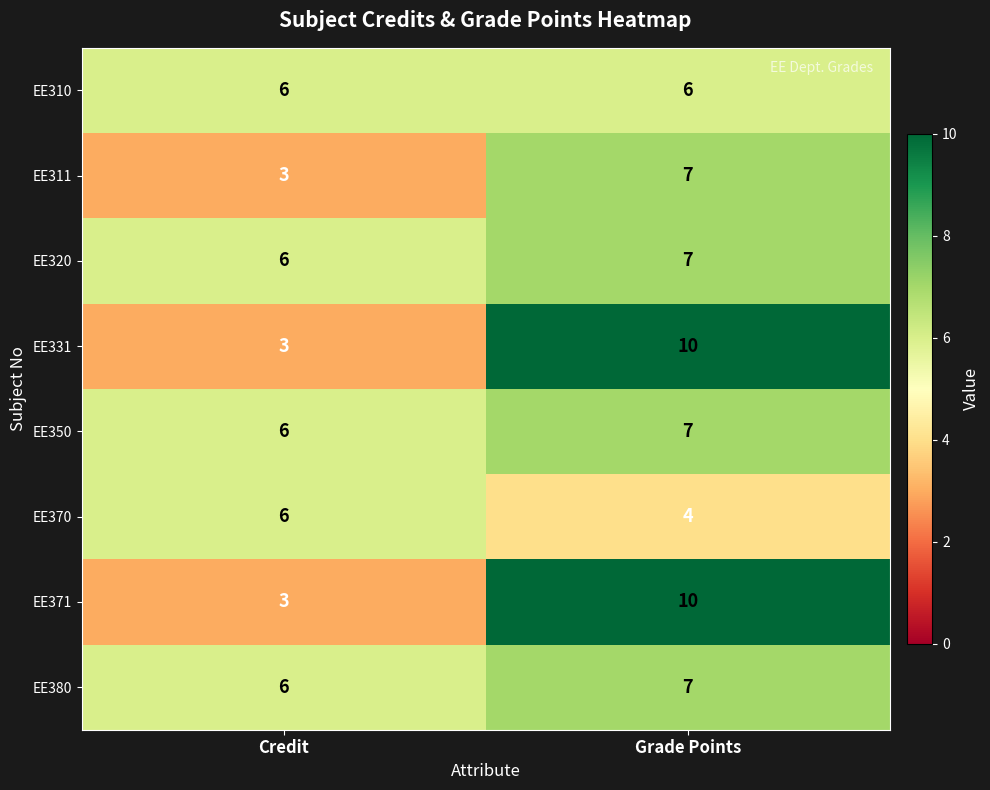

What is the sum of all EE371 values?

13